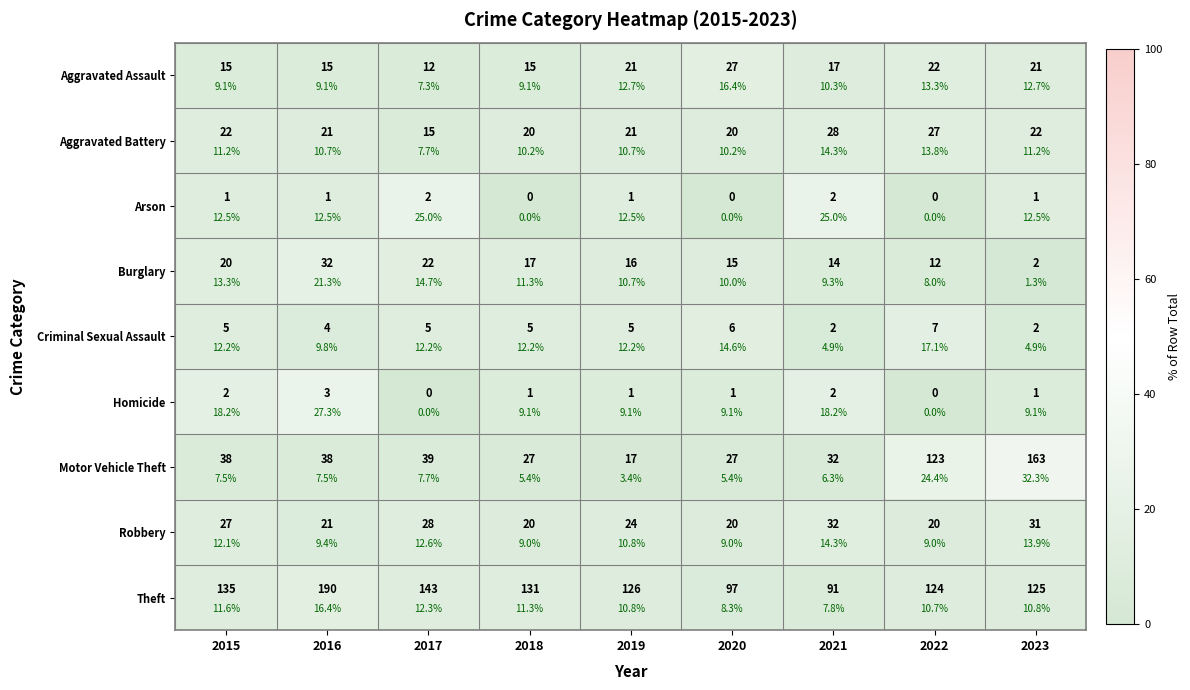

Which series has the largest range (max minus min)?

Motor Vehicle Theft